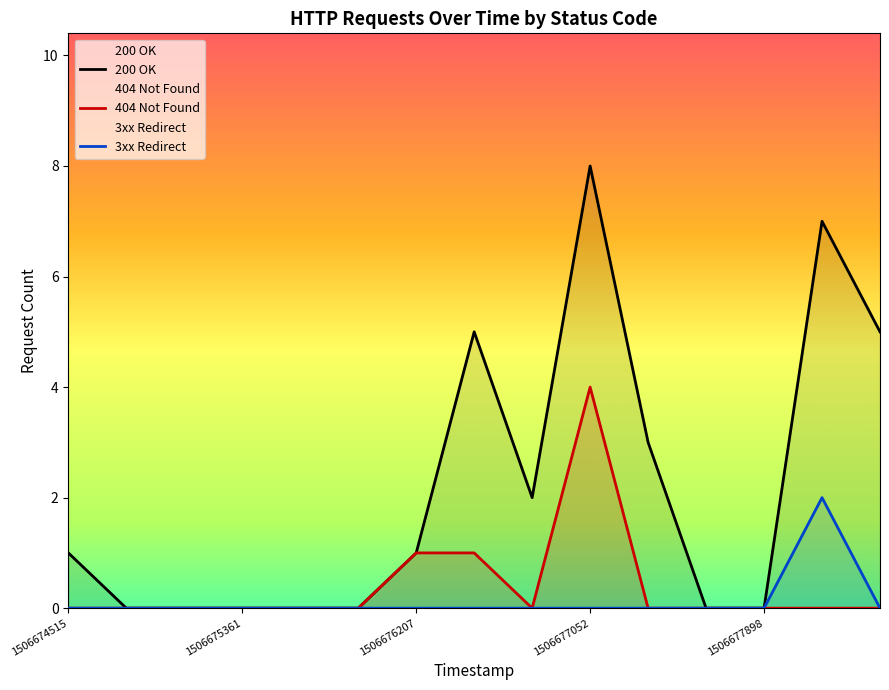

At which category does the chart reach its peak across all series?

1506677052